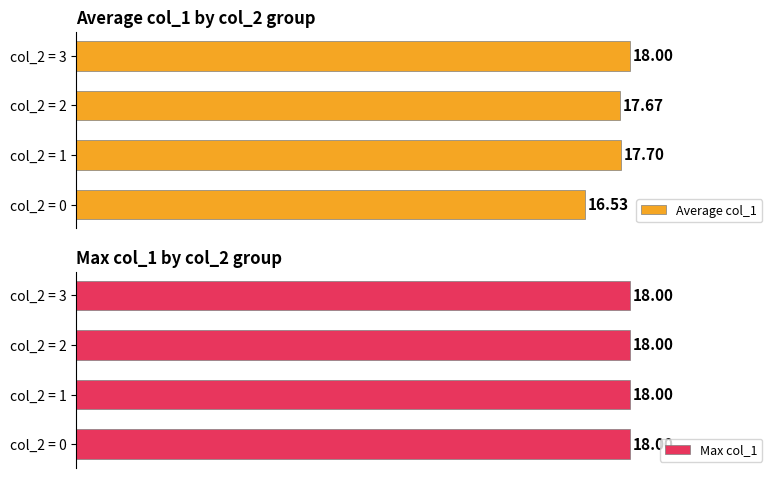

List the series in order of their peak value, lowest first.

Max col_1, Average col_1